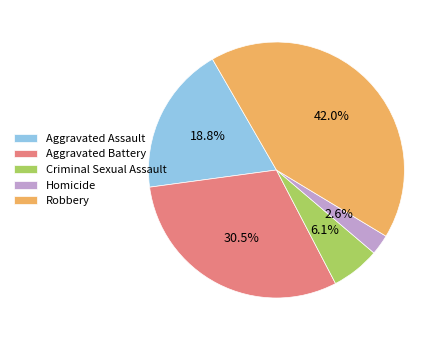

What percentage is the Homicide slice, to the nearest percent?

3%